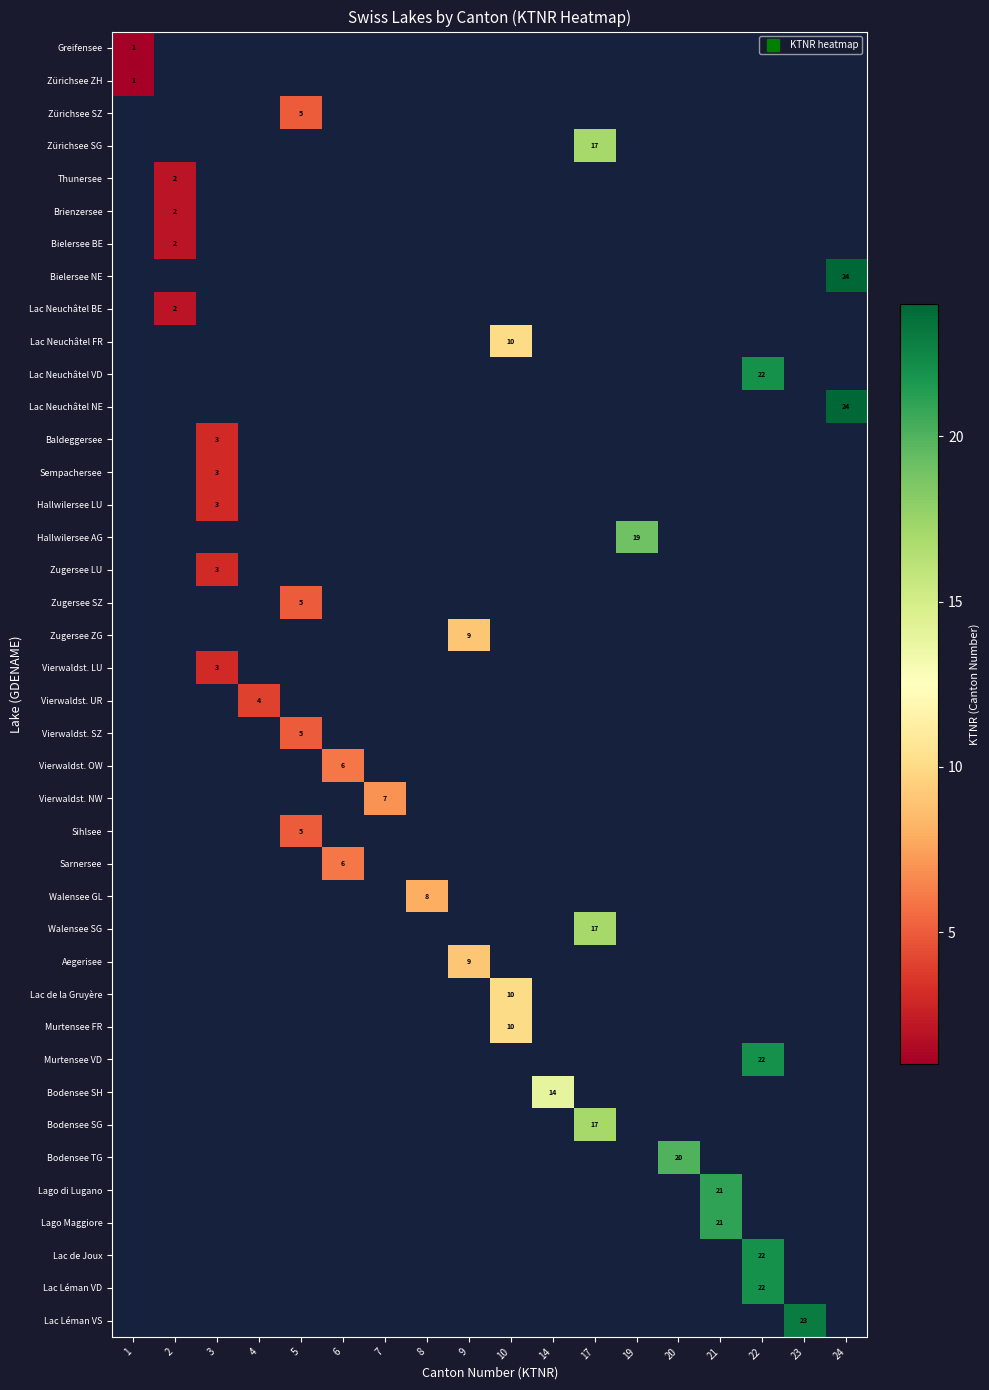

Which category has the lowest value across all series?

1